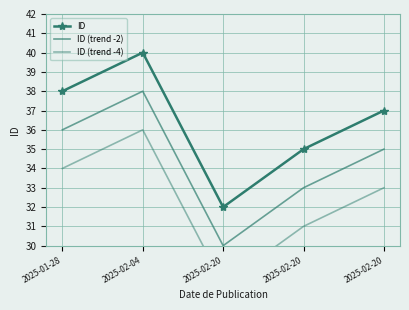

Where is the first local maximum for ID (trend -4)?

2025-02-04